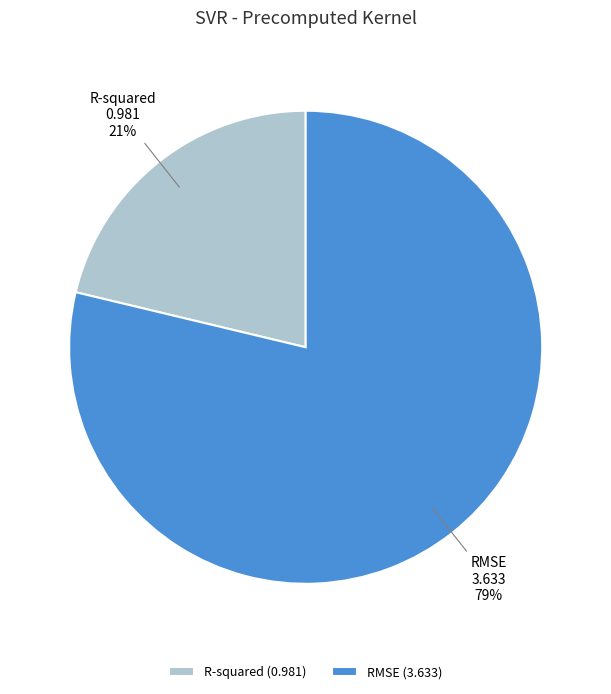

Do R-squared and RMSE together represent more than half of the pie?

Yes